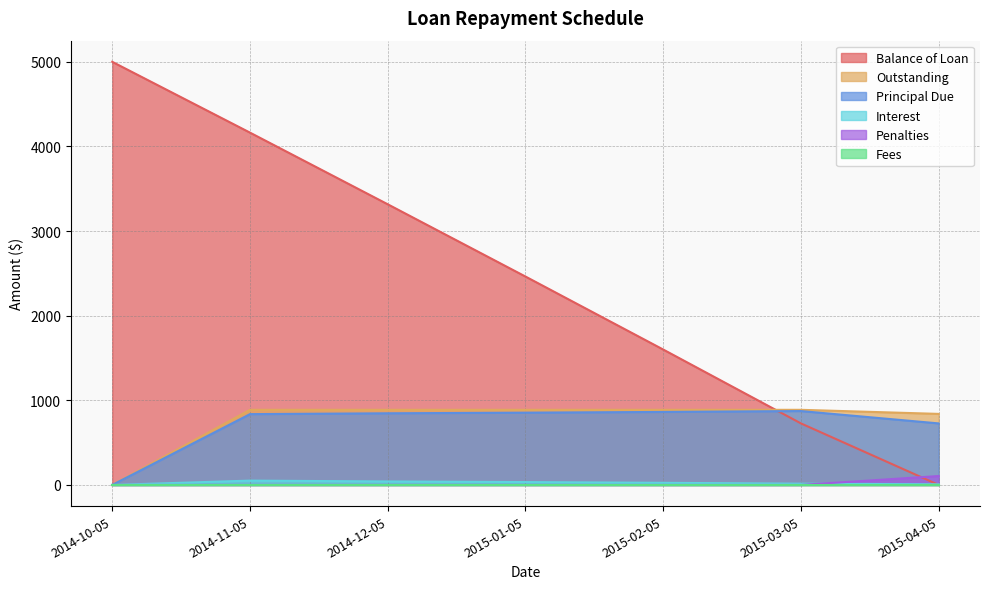

Which series has the largest range (max minus min)?

Balance of Loan